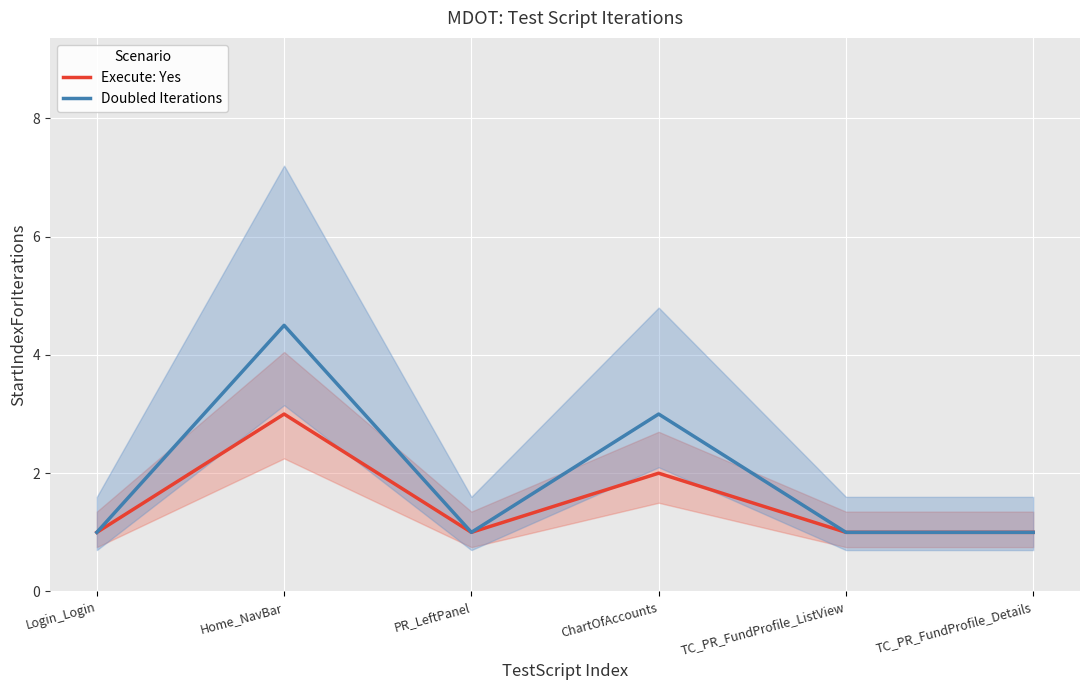

Which series has the largest total across all categories?

Doubled Iterations